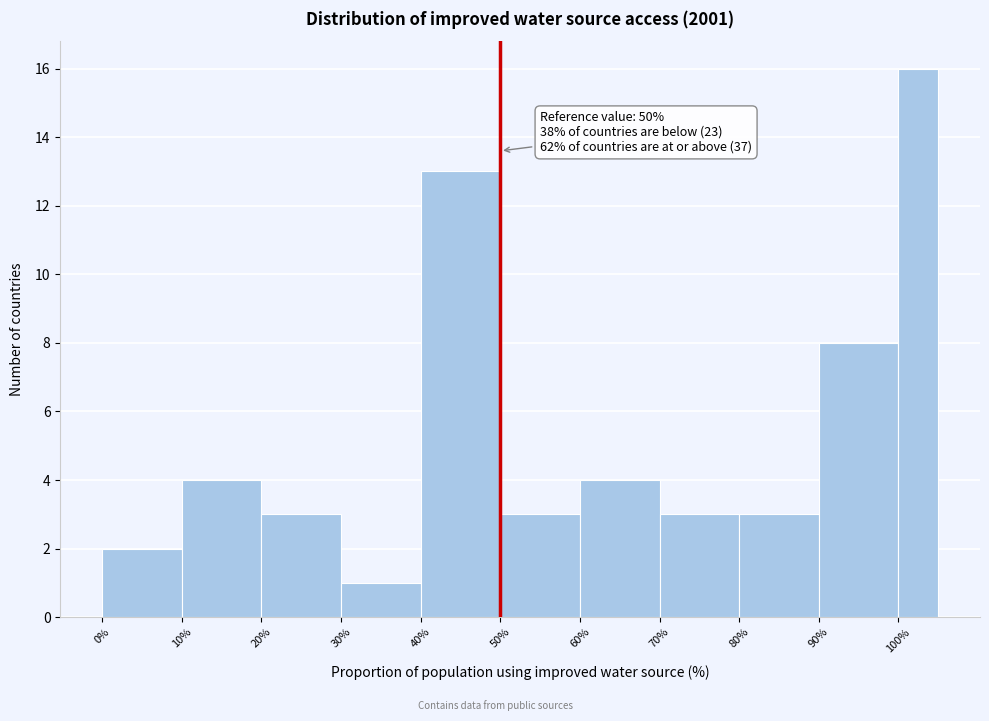

Which range on the x-axis has the tallest bar?

100 to 105